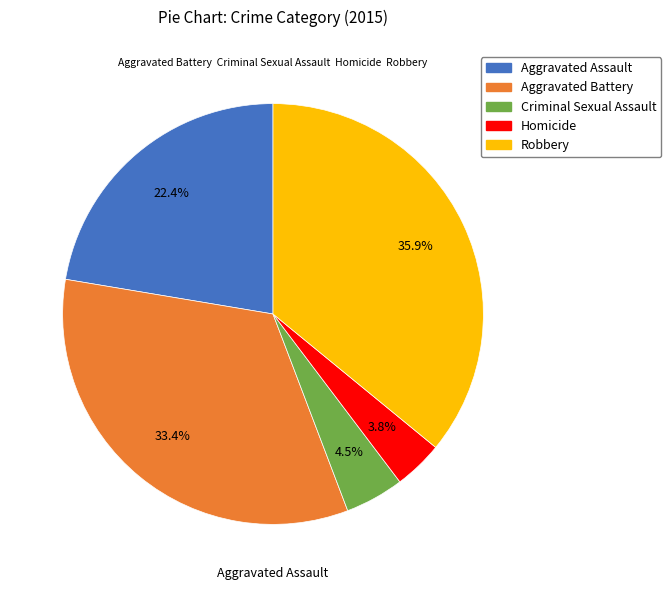

Is there a majority slice in this chart?

No